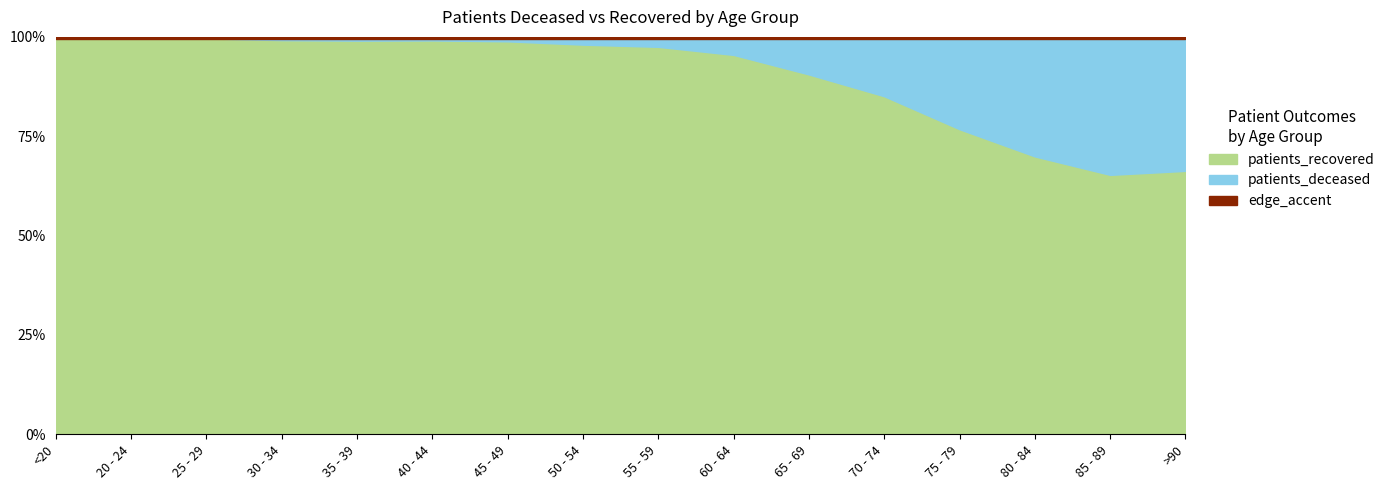

What is the average value of the patients_deceased series?

410